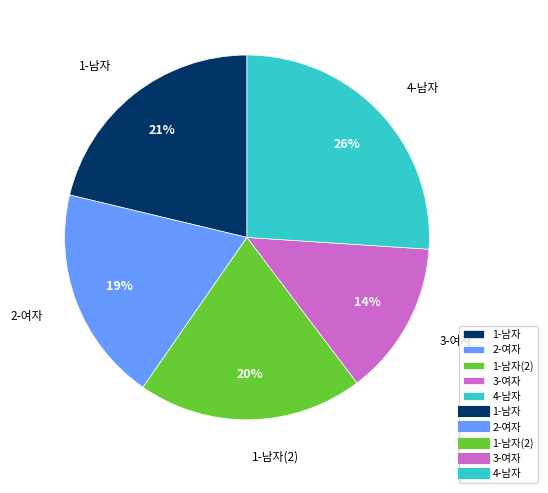

What is the largest slice in the pie chart?

4-남자